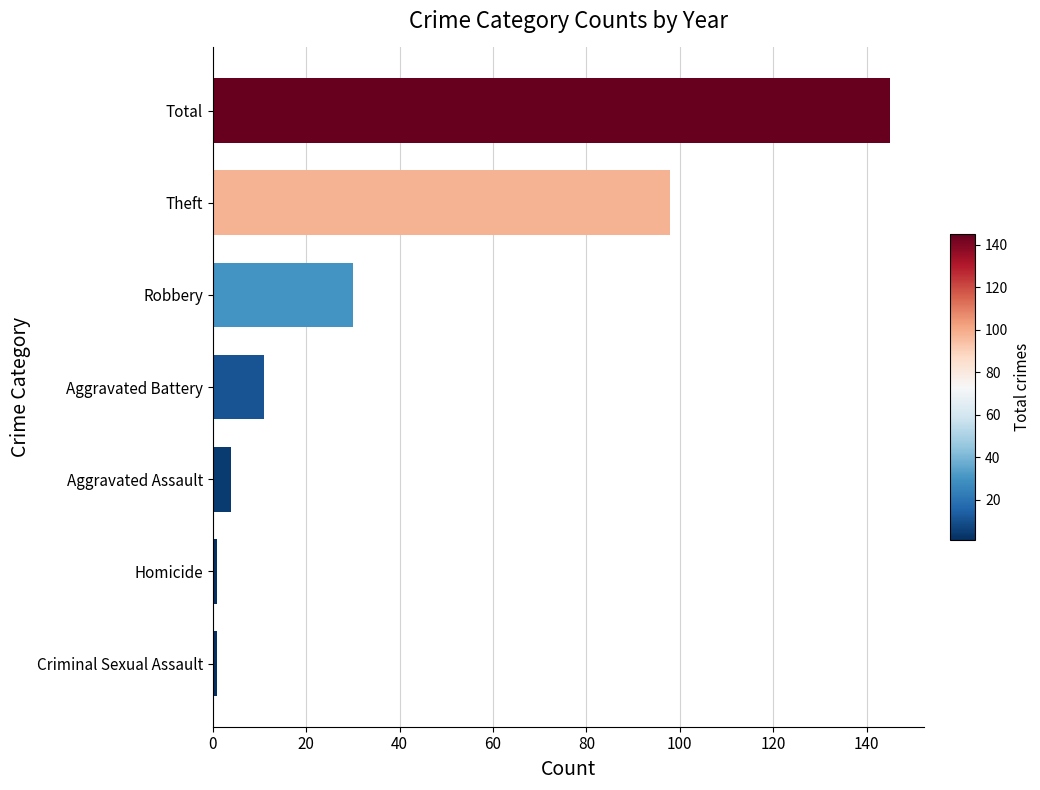

The chart shows a value of 98 at Theft. True or false?

True